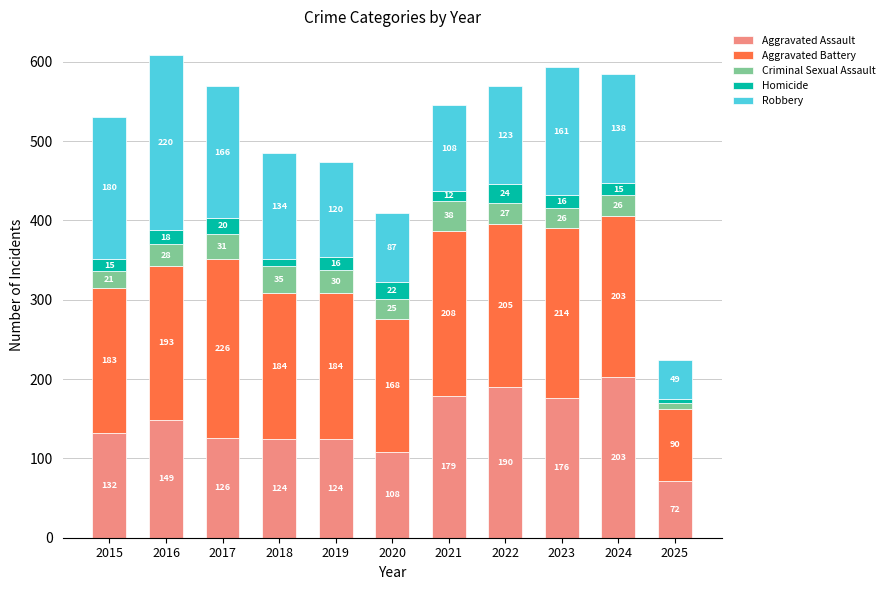

Where is Aggravated Assault nearest to the value 137?

2015